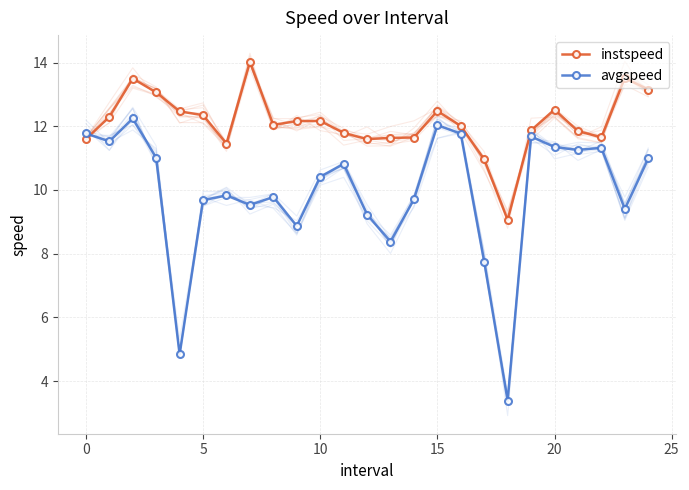

Reading right to left, what are all the values shown in this chart?

instspeed: 13.2	13.5	11.7	11.8	12.5	11.9	9.1	11.0	12.0	12.5	11.6	11.6	11.6	11.8	12.2	12.2	12.0	14.0	11.5	12.4	12.5	13.1	13.5	12.3	11.6
avgspeed: 11.0	9.4	11.3	11.3	11.3	11.7	3.4	7.7	11.8	12.0	9.7	8.4	9.2	10.8	10.4	8.9	9.8	9.5	9.8	9.7	4.8	11.0	12.2	11.5	11.8